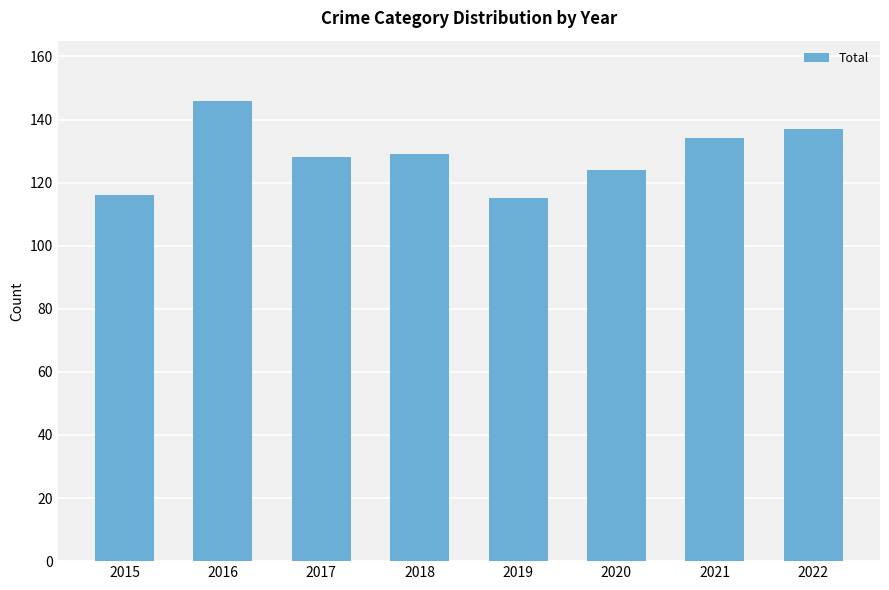

What is the average value?

129